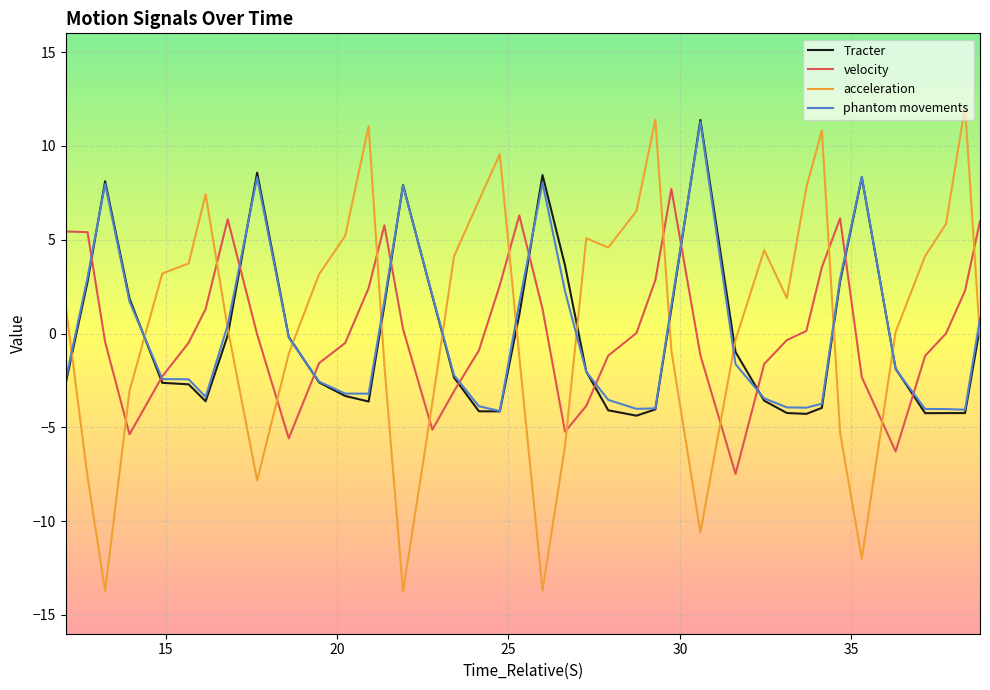

What is the greatest value displayed?

12.1